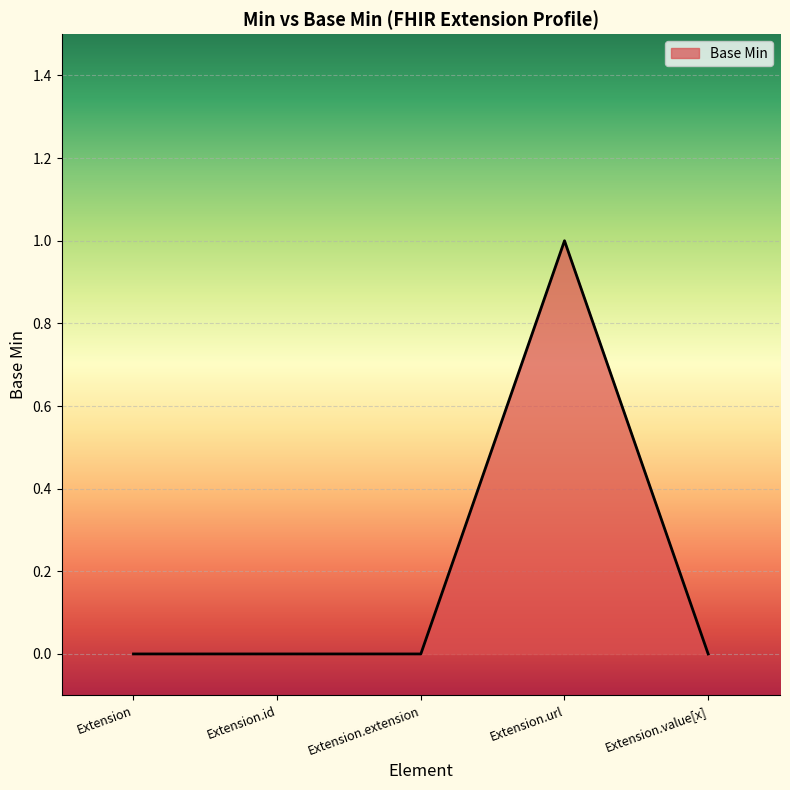

What is the difference between the values at Extension and Extension.url?

1